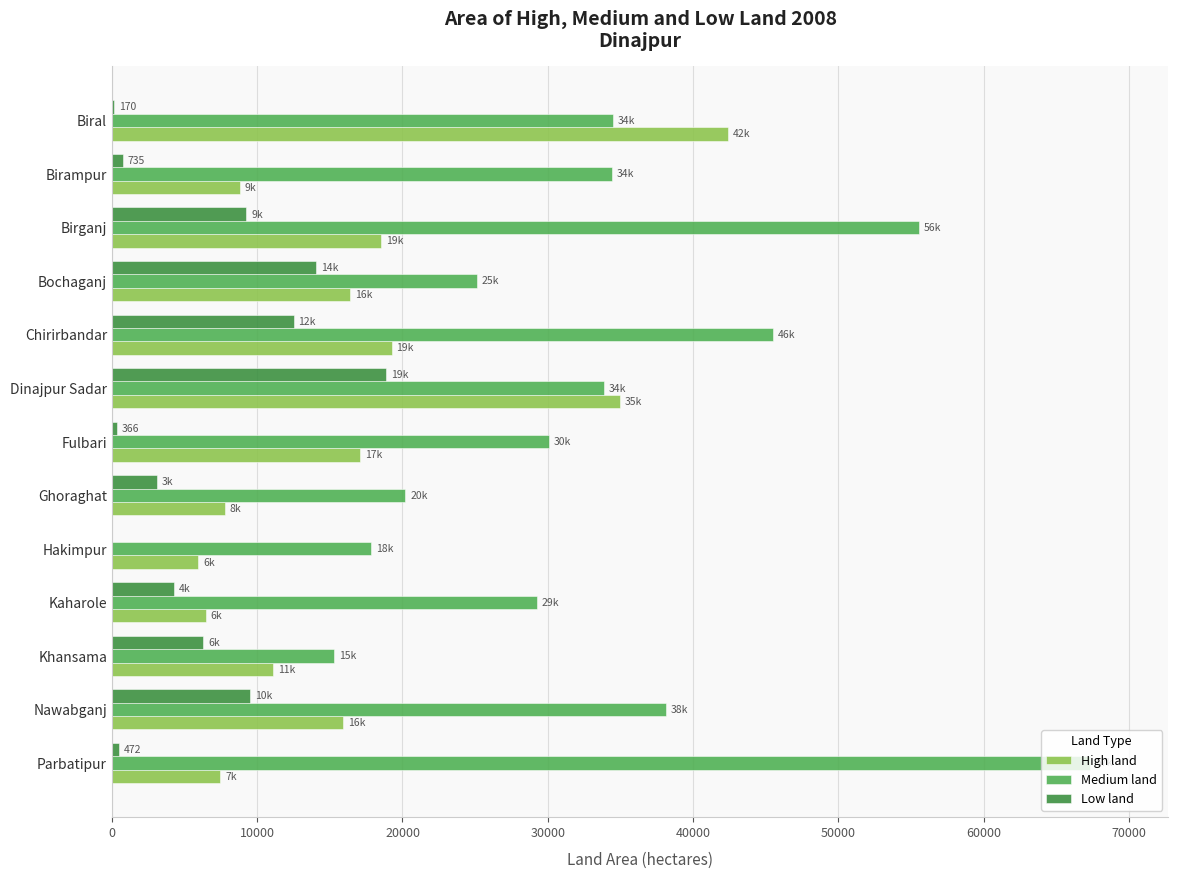

Is it true that High land equals 8785 at Birampur?

True